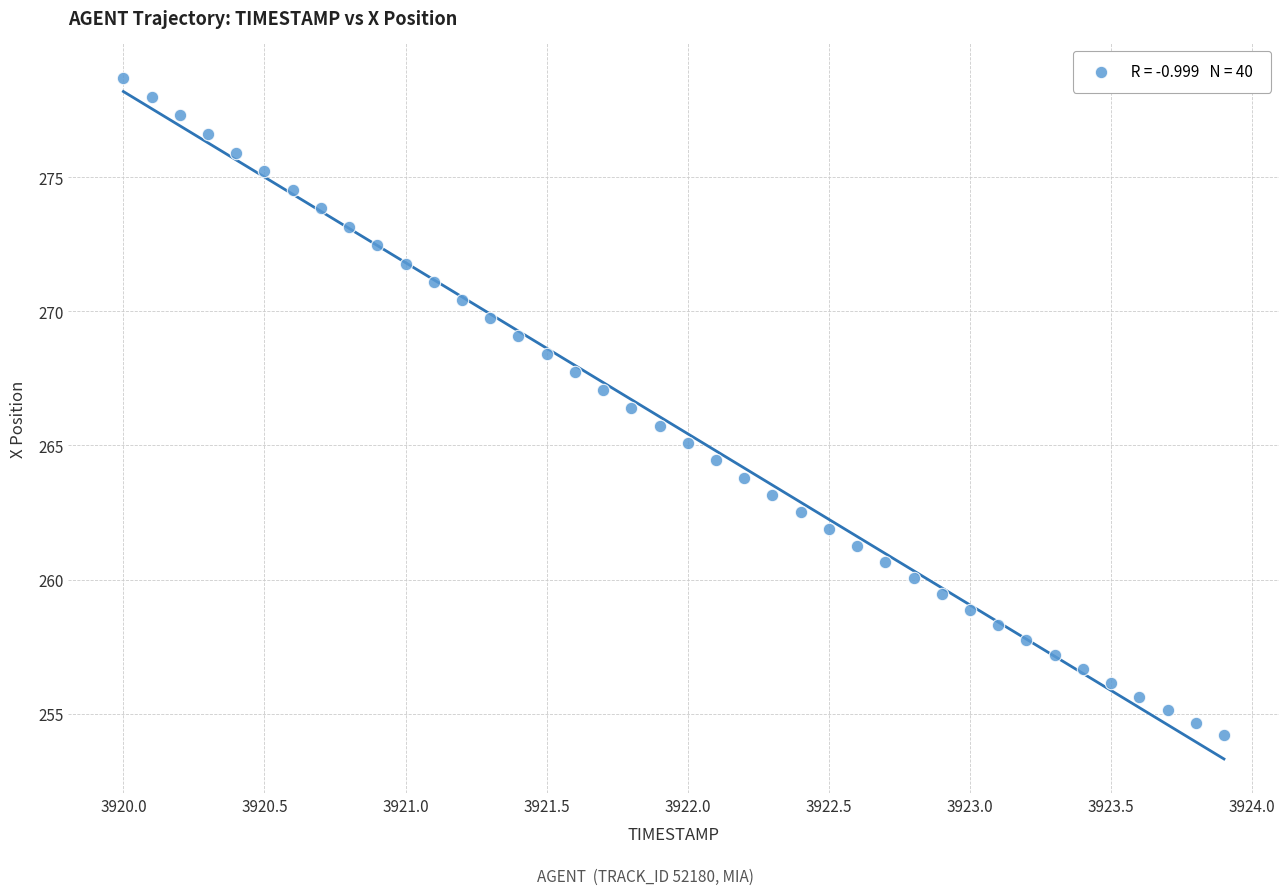

What is the range of X values (max minus min)?

3.9